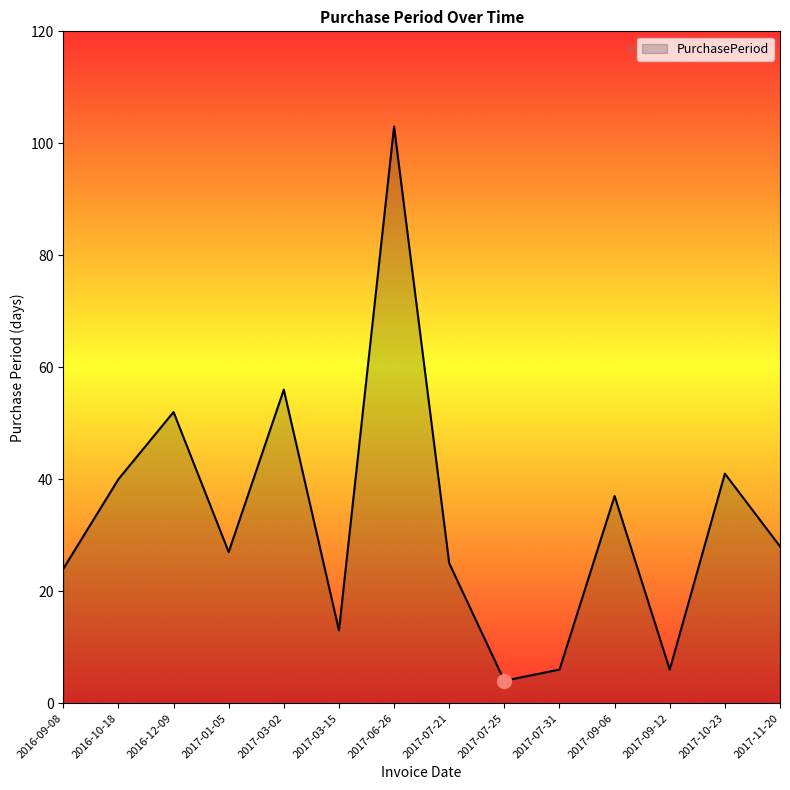

What position from the left is 2017-09-12?

12